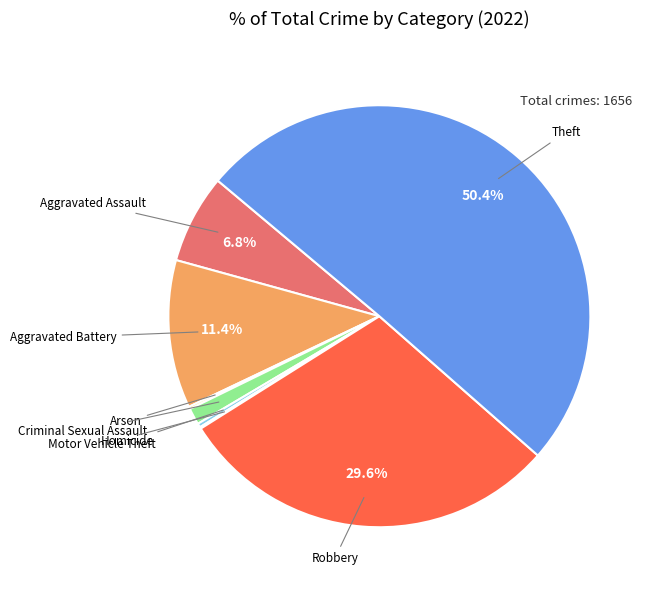

To the nearest percent, what is the average slice percentage?

12%